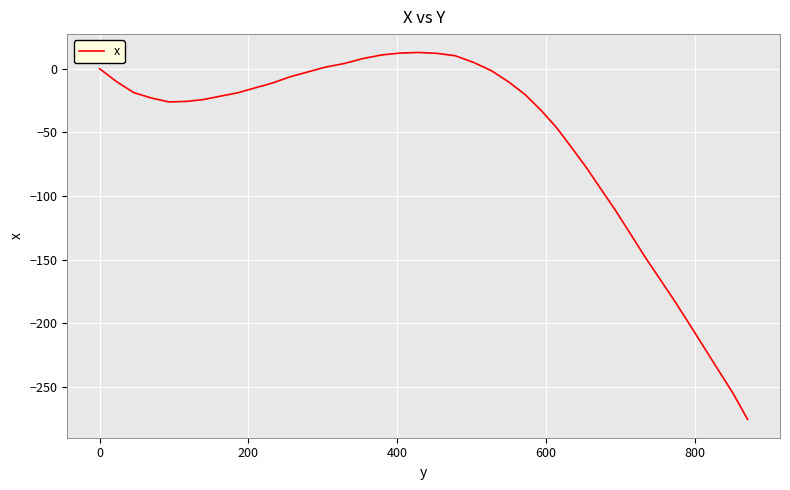

What is the smallest value displayed?

-275.7